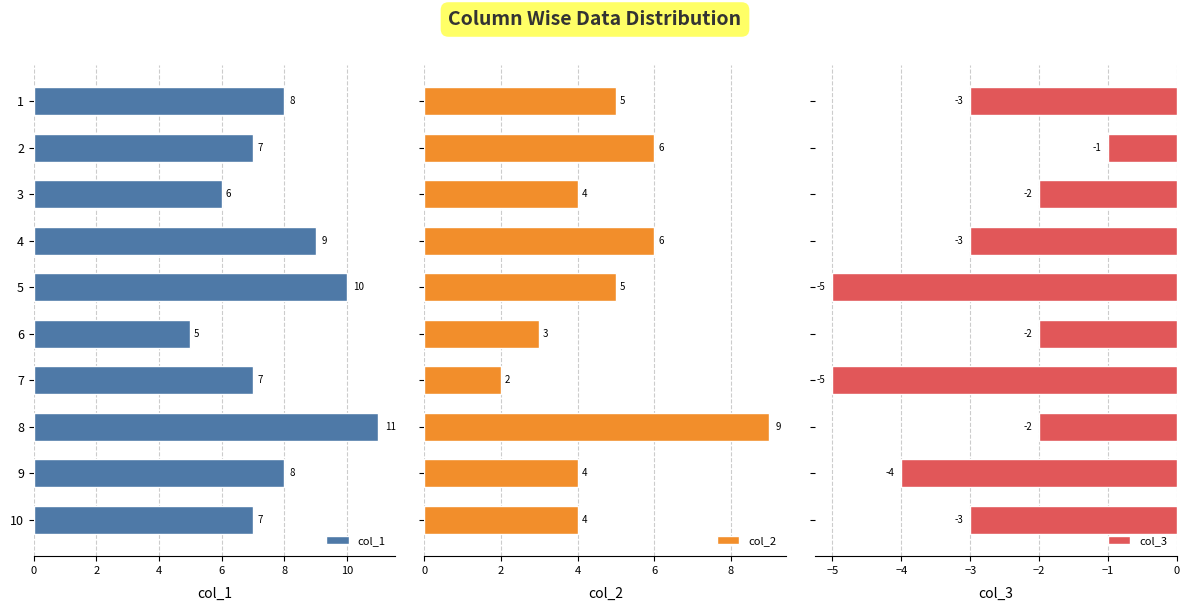

How many bars are there in each group?

3